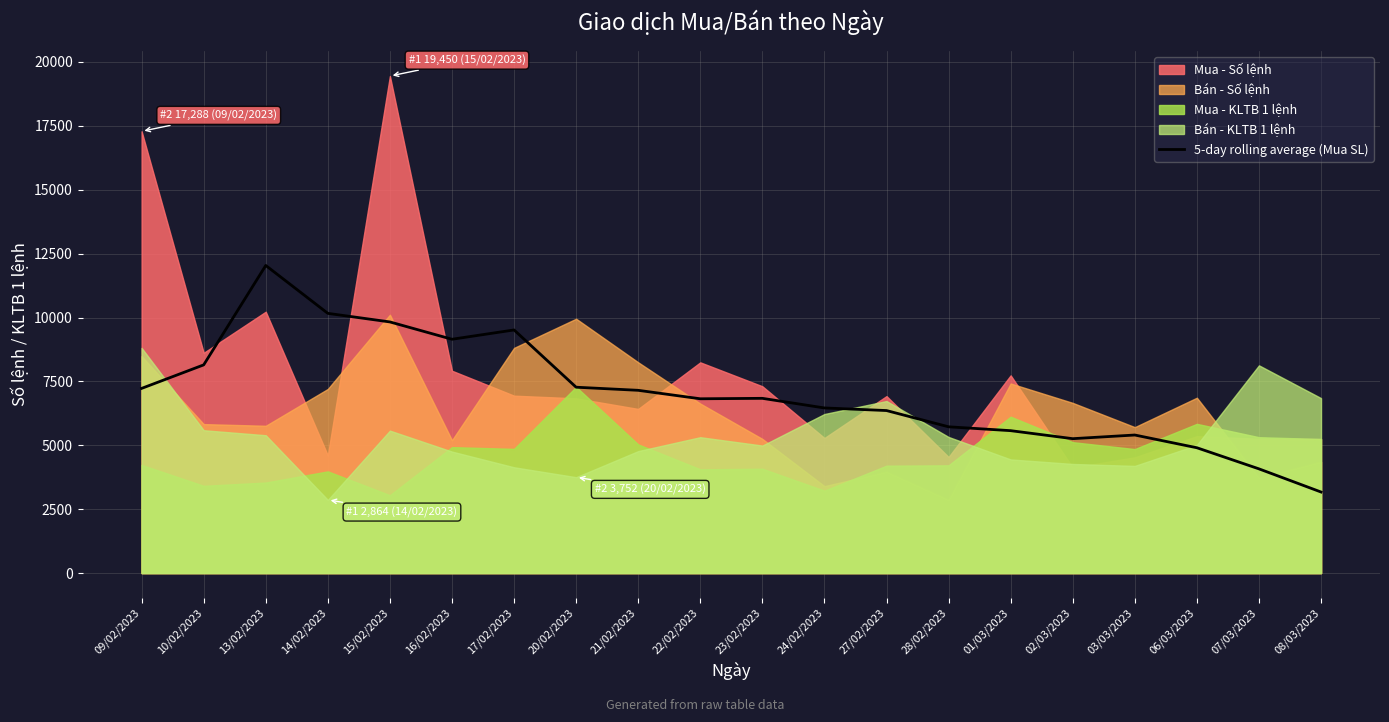

What is the ratio of the value at 21/02/2023 to the value at 07/03/2023?

1.8